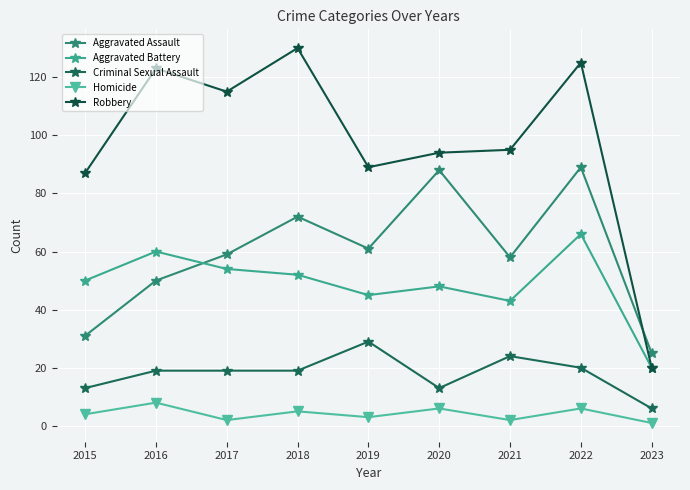

Where does the Homicide series first go above 4?

2016